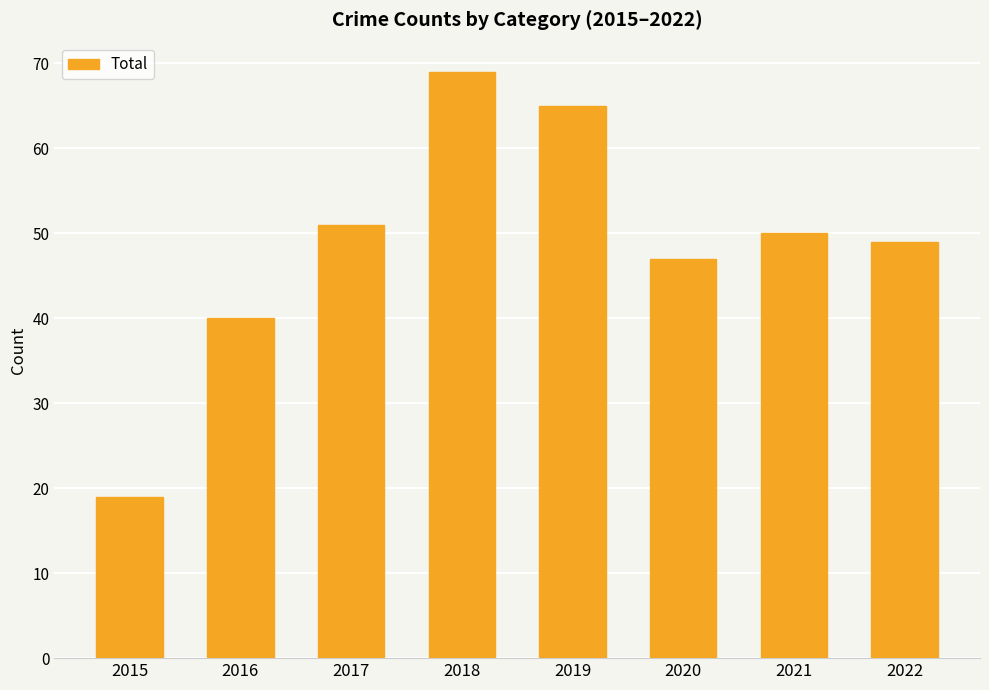

What is the ratio of the value at 2022 to the value at 2016?

1.2